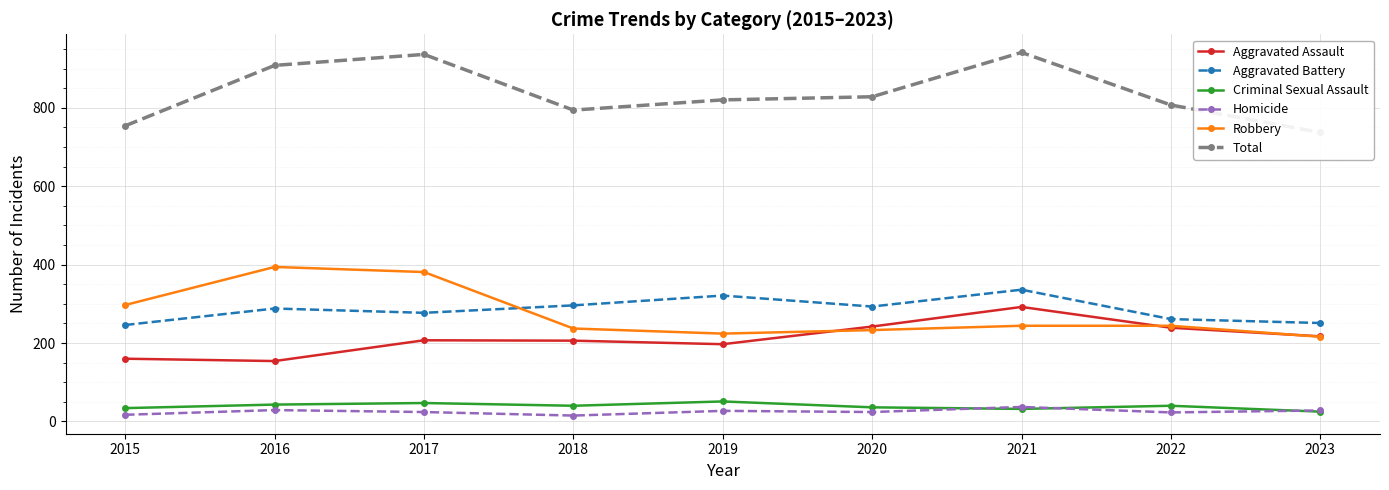

What is the smallest value displayed?

15